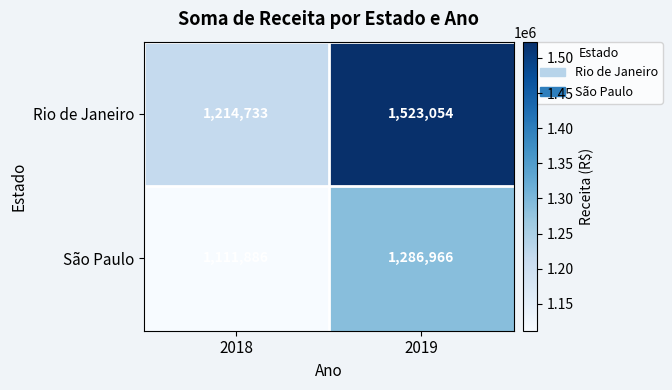

At which label does São Paulo reach its minimum?

2018